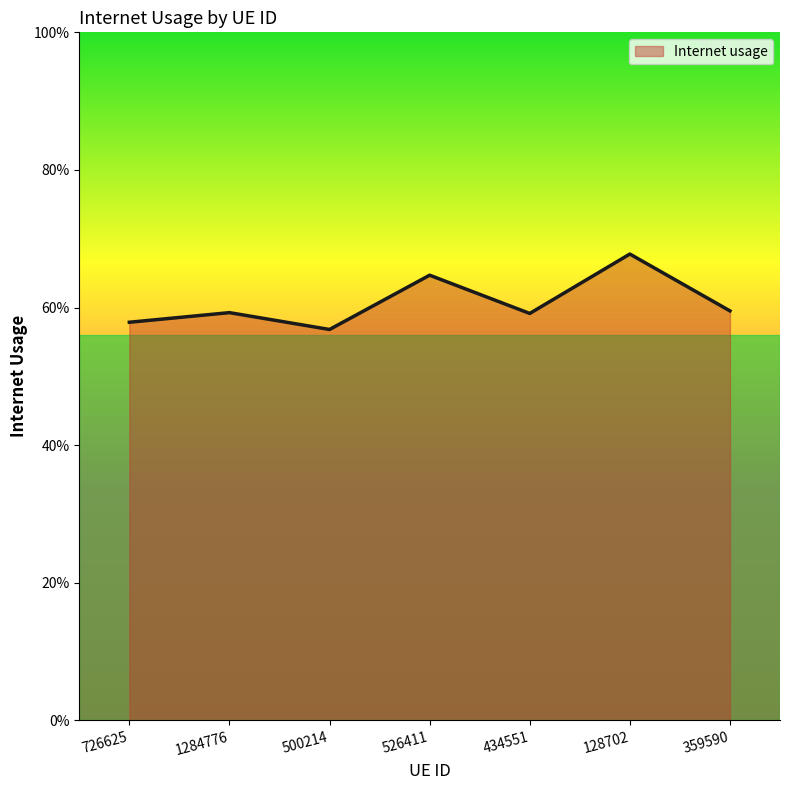

What is the smallest value displayed?

0.6